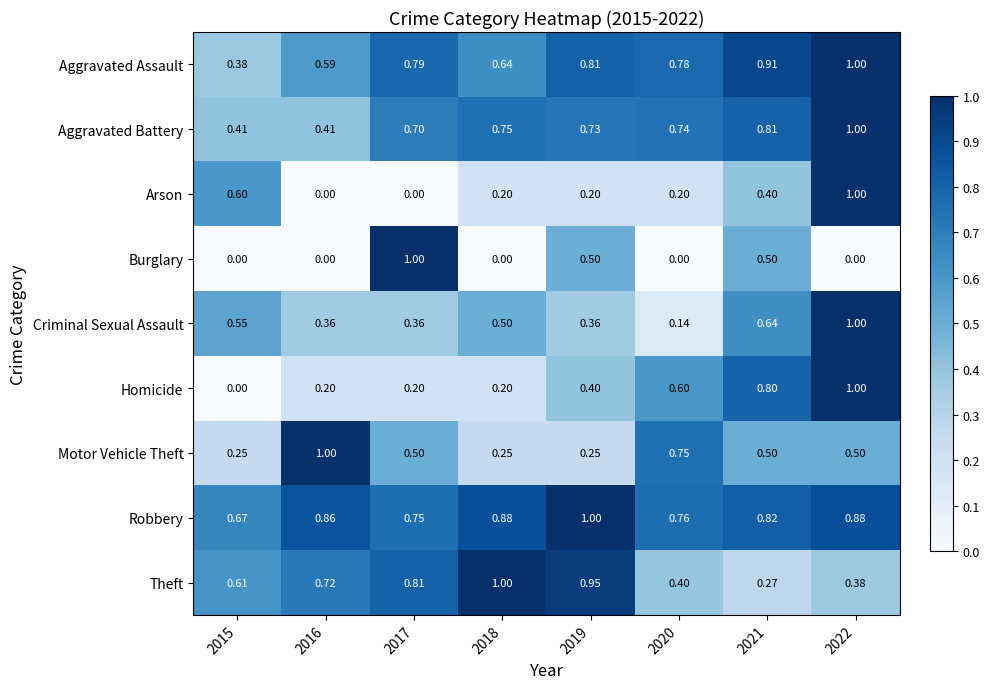

Which series changed the most between 2015 and 2016?

Motor Vehicle Theft